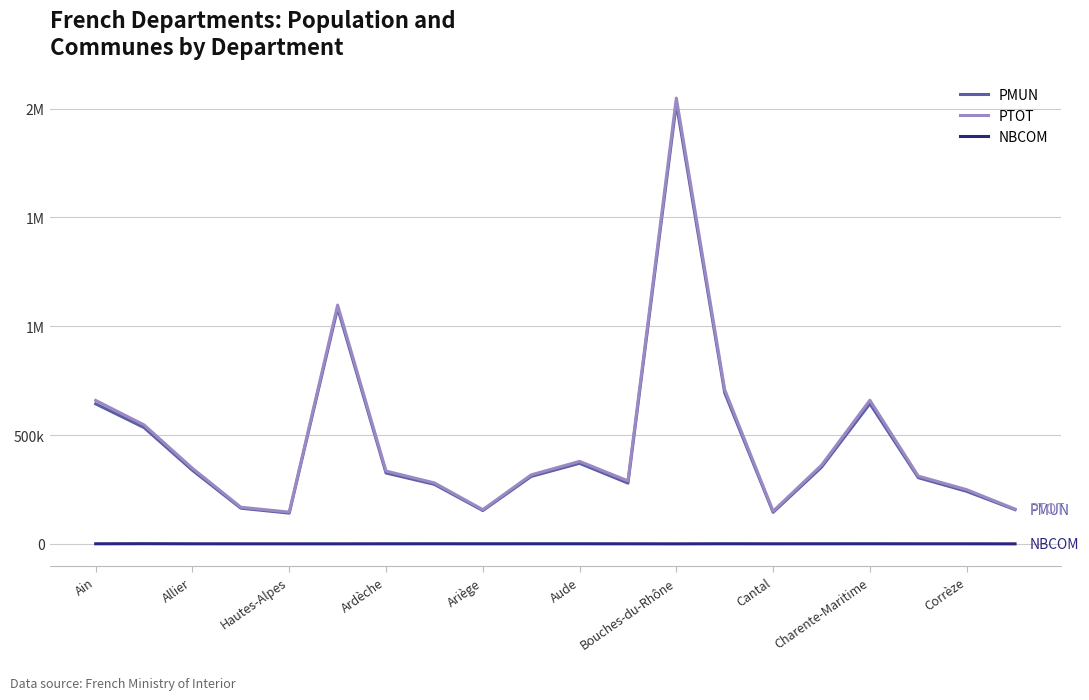

Does the chart display data point markers on the line(s)?

No